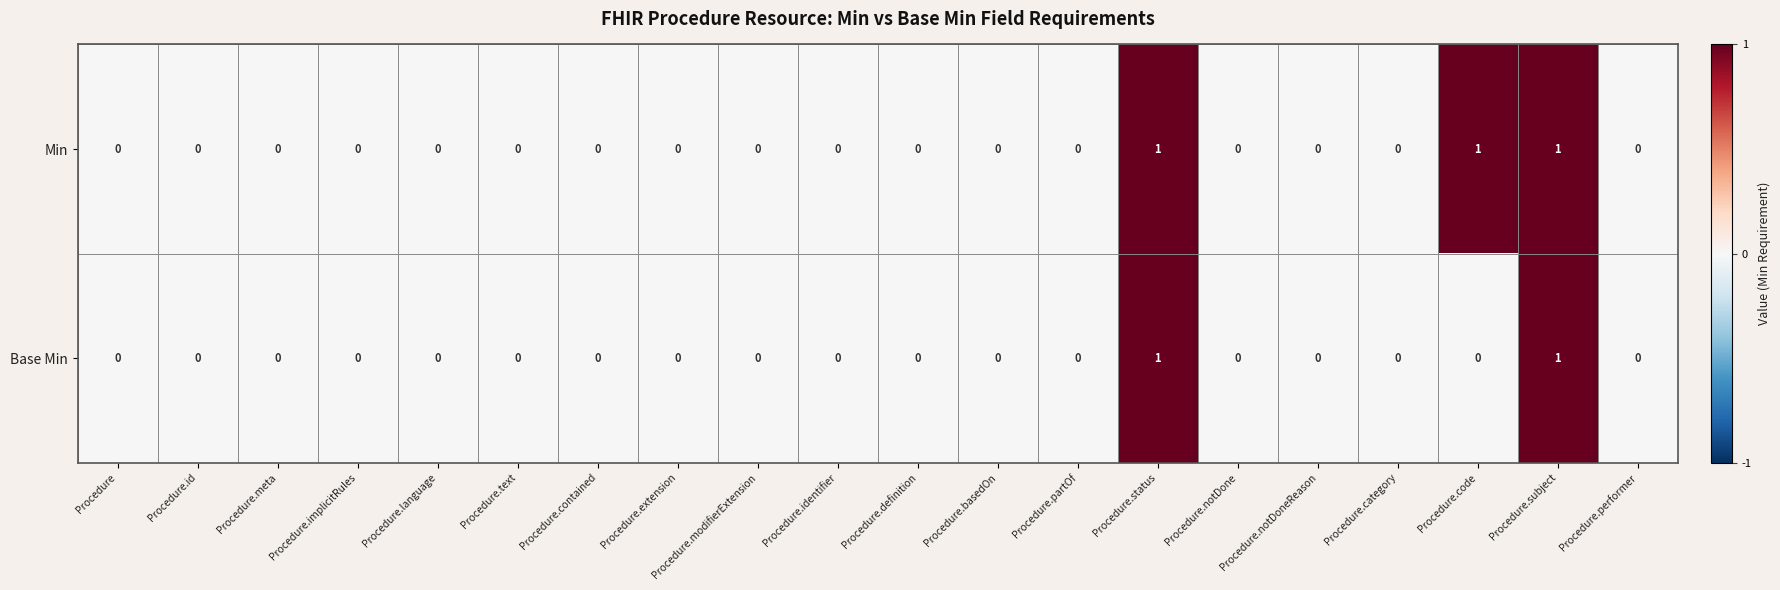

Which series has the largest total across all categories?

Min